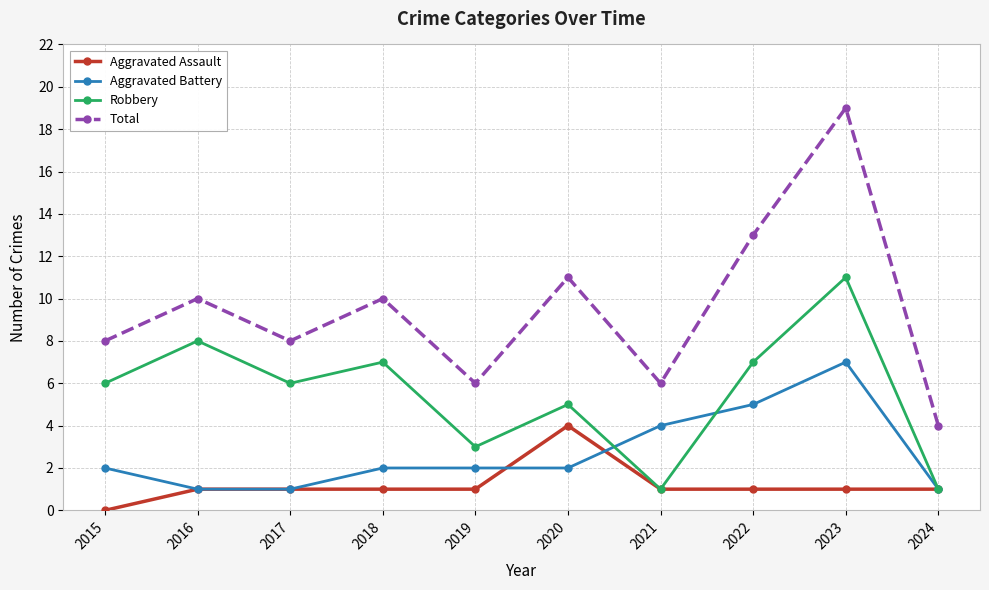

Which category has the highest value across all series?

2023